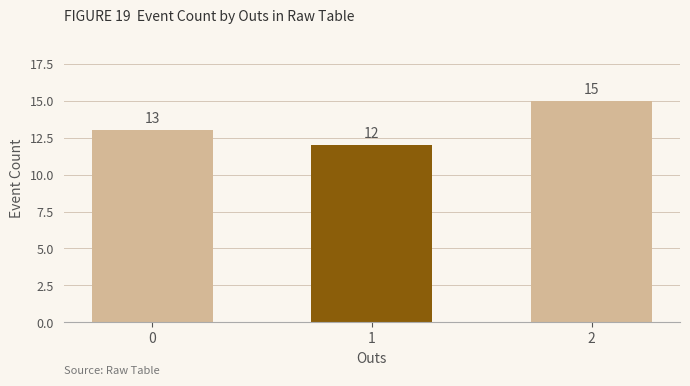

The value at 1 is 12. True or false?

True